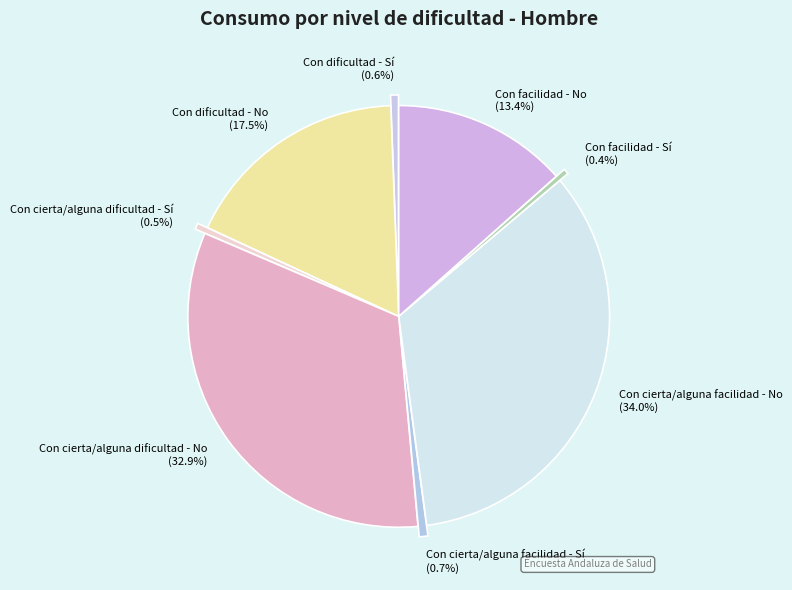

Is there any slice that represents more than half of the pie?

No